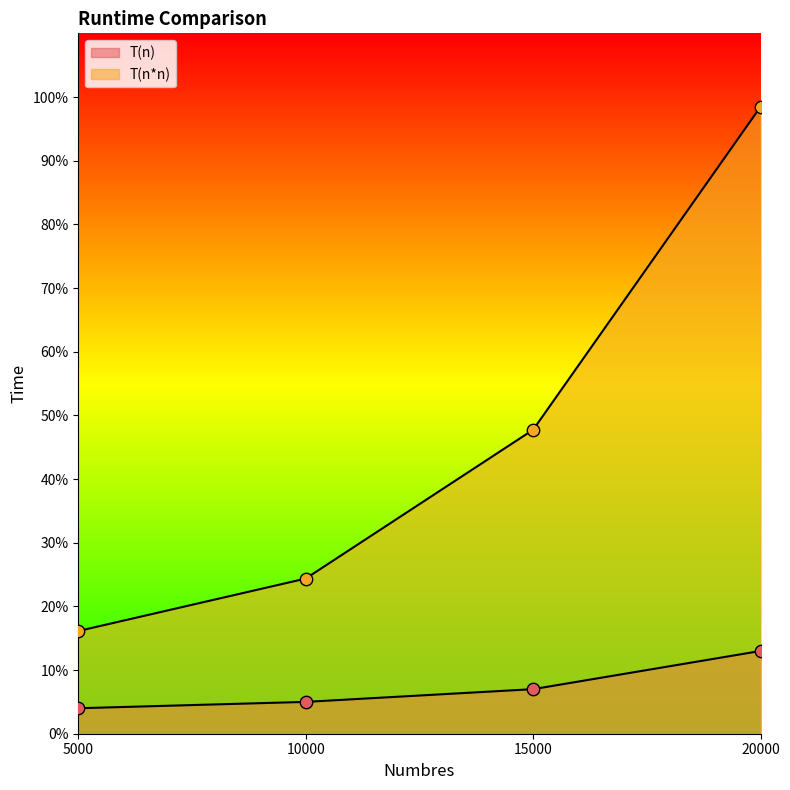

What is the total value across all series at 20000?

111.5